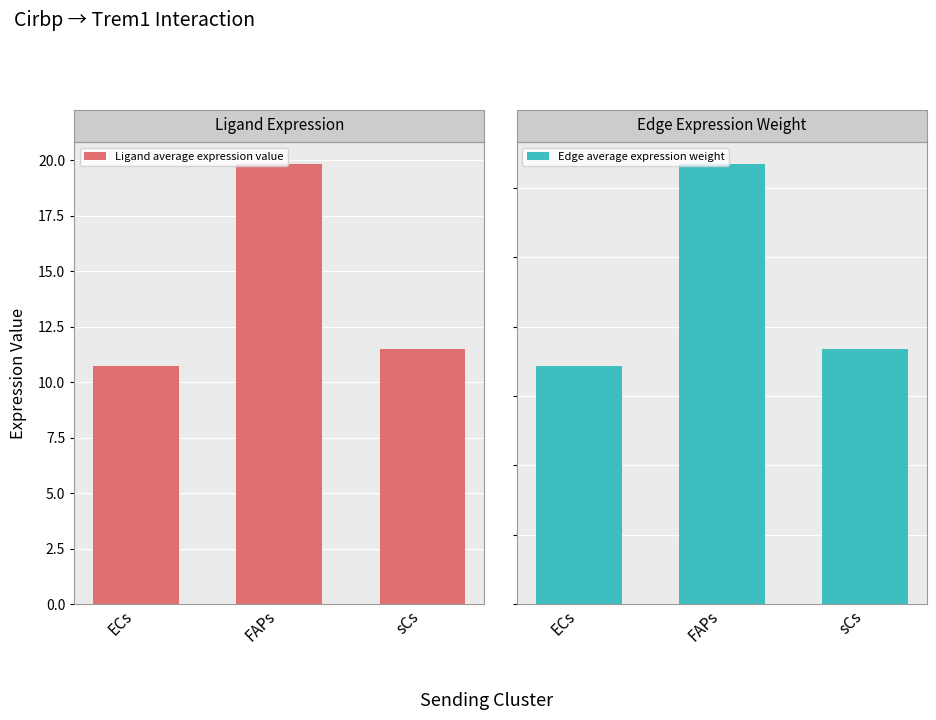

What are all the series names shown in the legend?

Ligand average expression value, Edge average expression weight